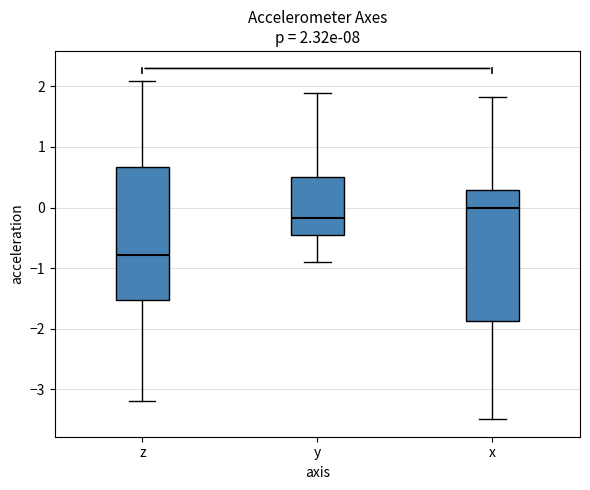

Which box's median line is the lowest?

z